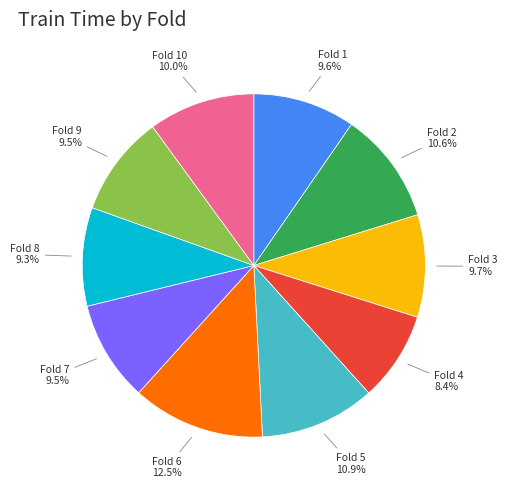

Is there a majority slice in this chart?

No